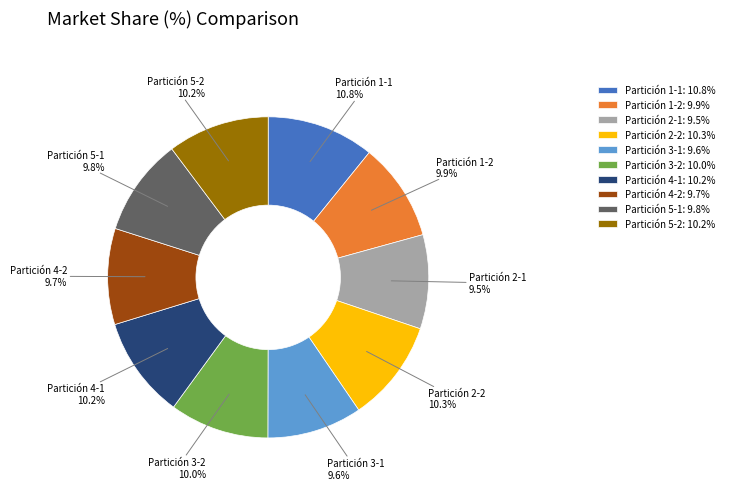

To the nearest percent, what is the combined percentage of Partición 1-1 and Partición 5-2?

21%